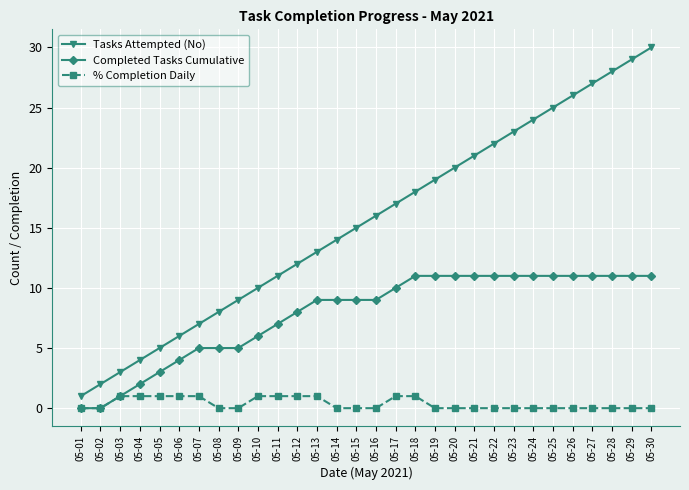

Which series has the largest total across all categories?

Tasks Attempted (No)